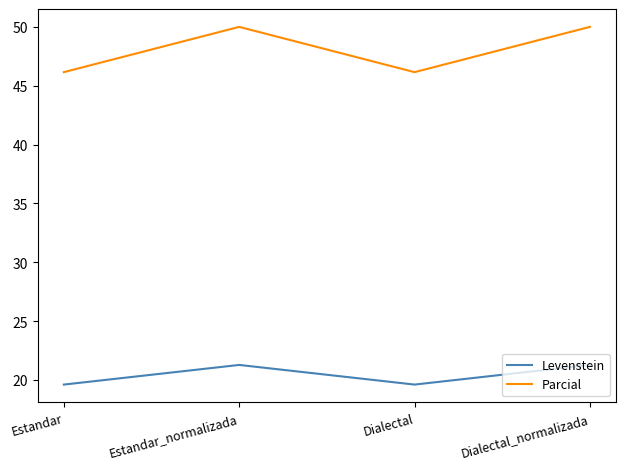

What is the sum of the Parcial values at Dialectal and Dialectal_normalizada?

96.2